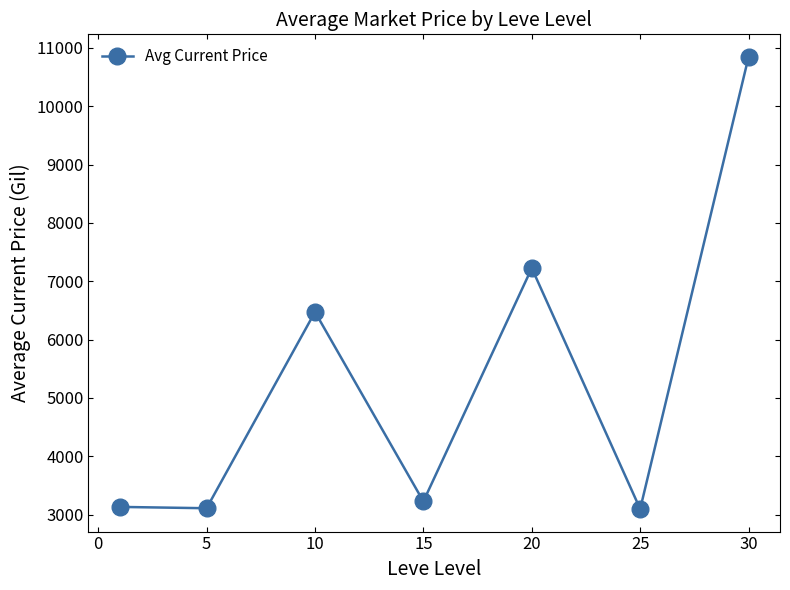

What is the value of the 7th point from the left?

10844.5